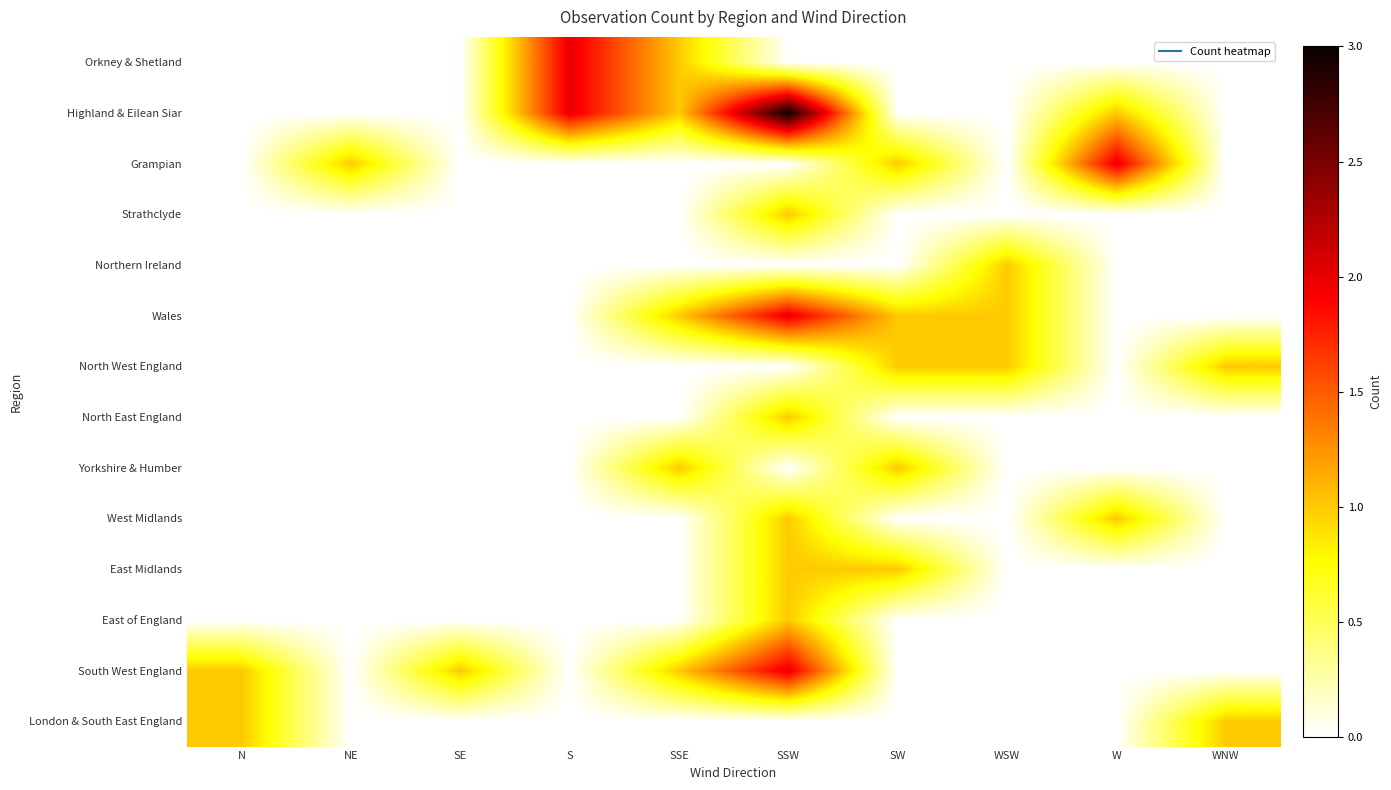

At how many categories does at least one series exceed 1?

3